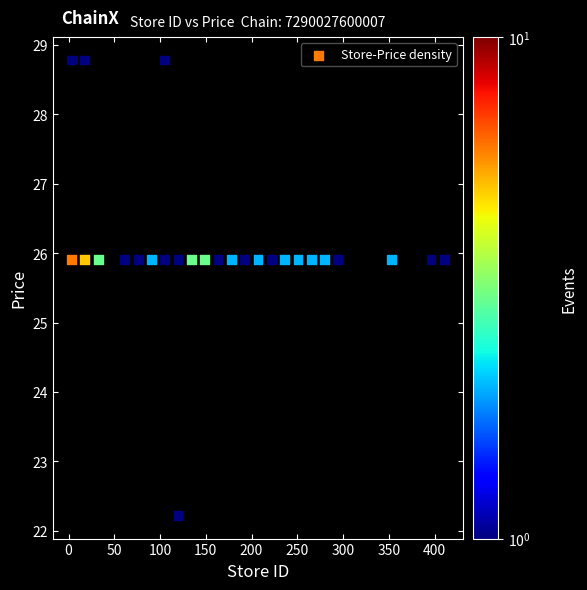

What is the range of X values (max minus min)?

407.4